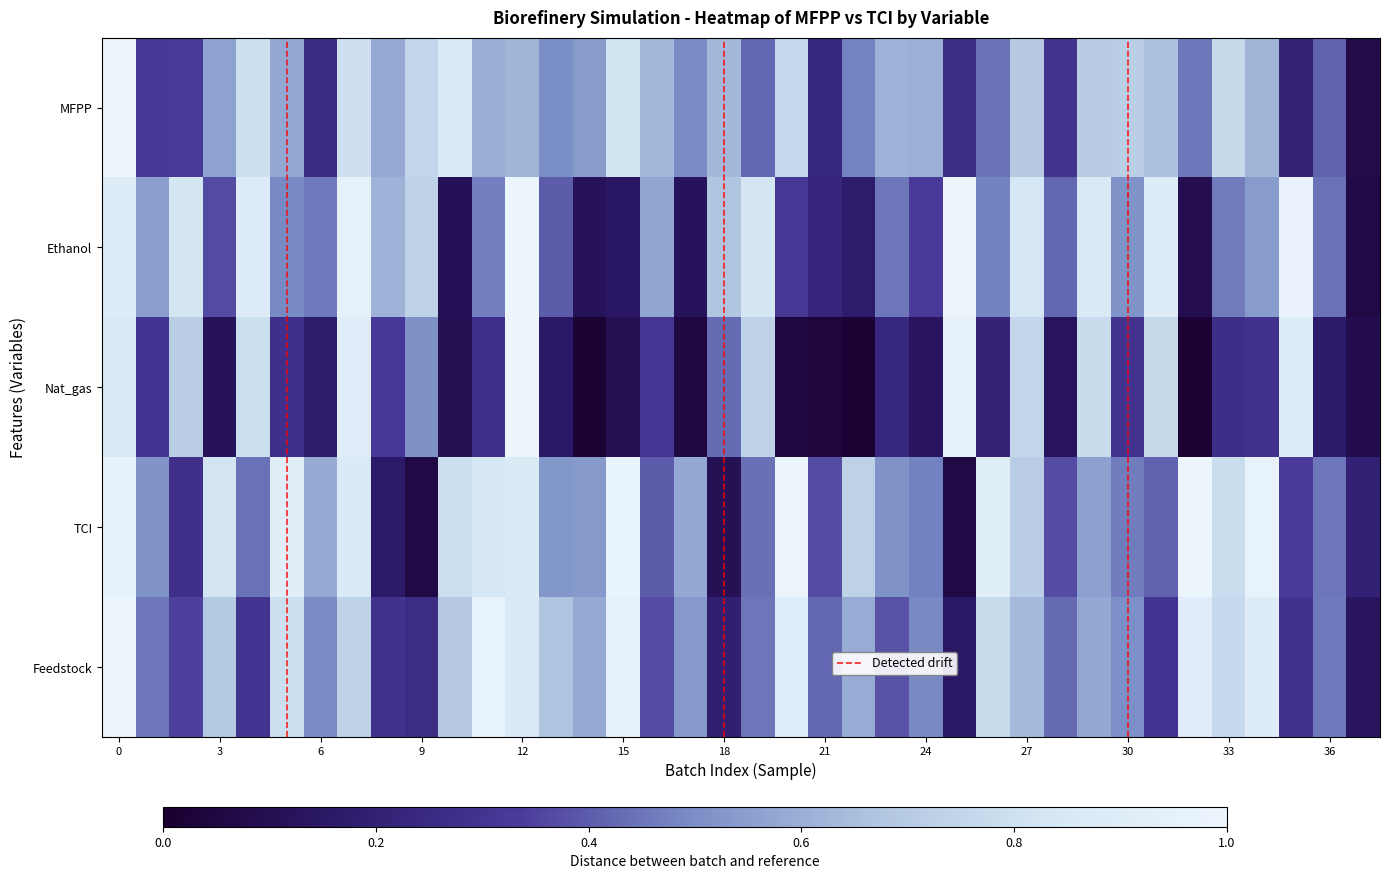

Which series has the largest range (max minus min)?

Nat_gas